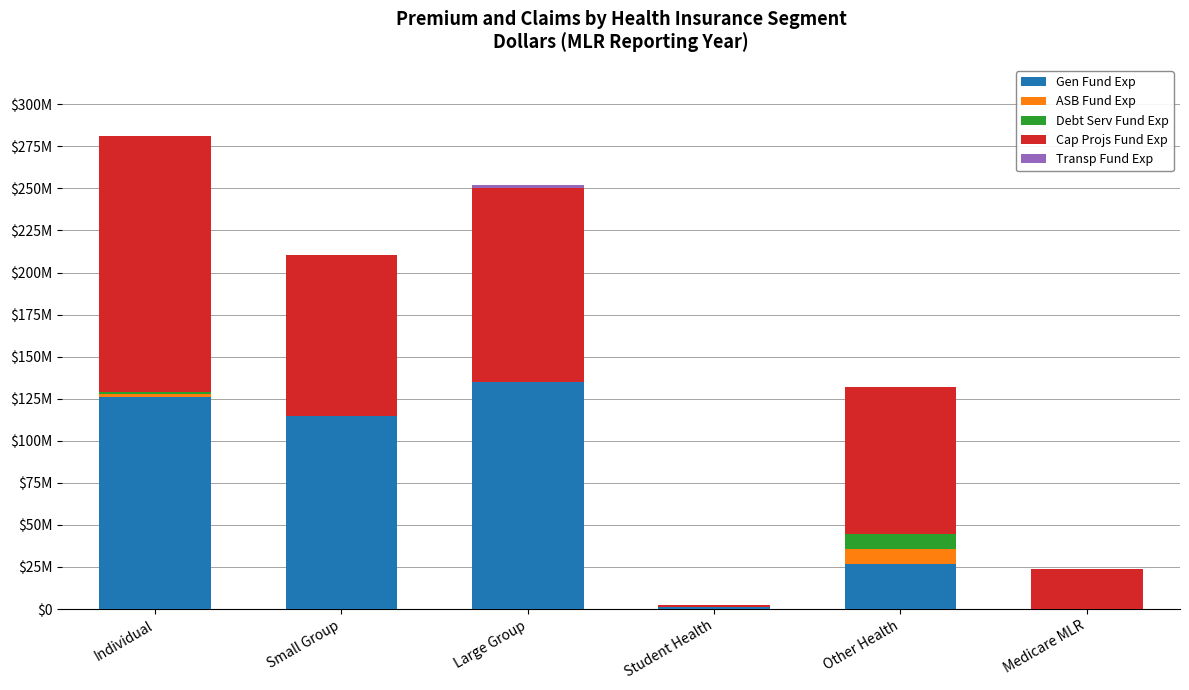

Are the bars horizontal?

No